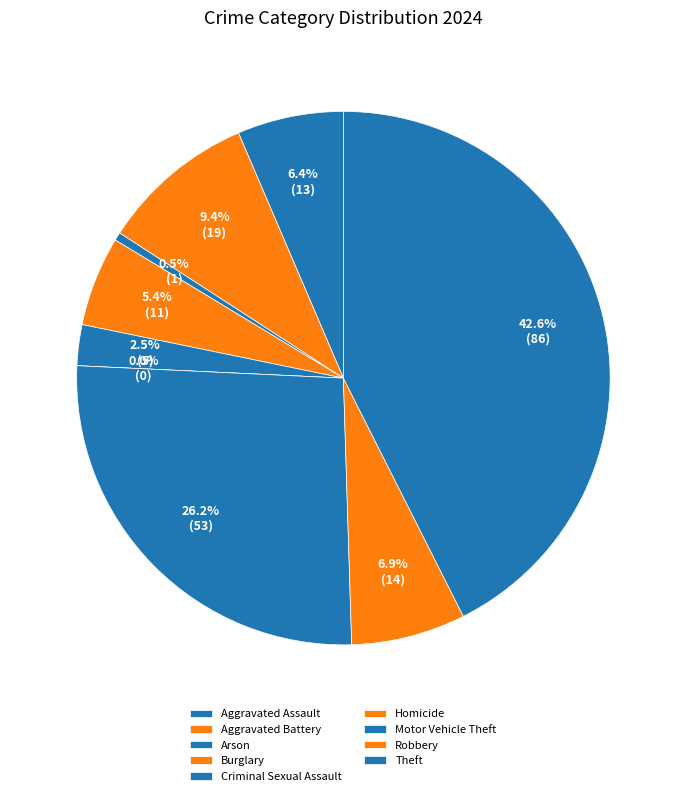

True or false: Criminal Sexual Assault accounts for 16% of the total.

False